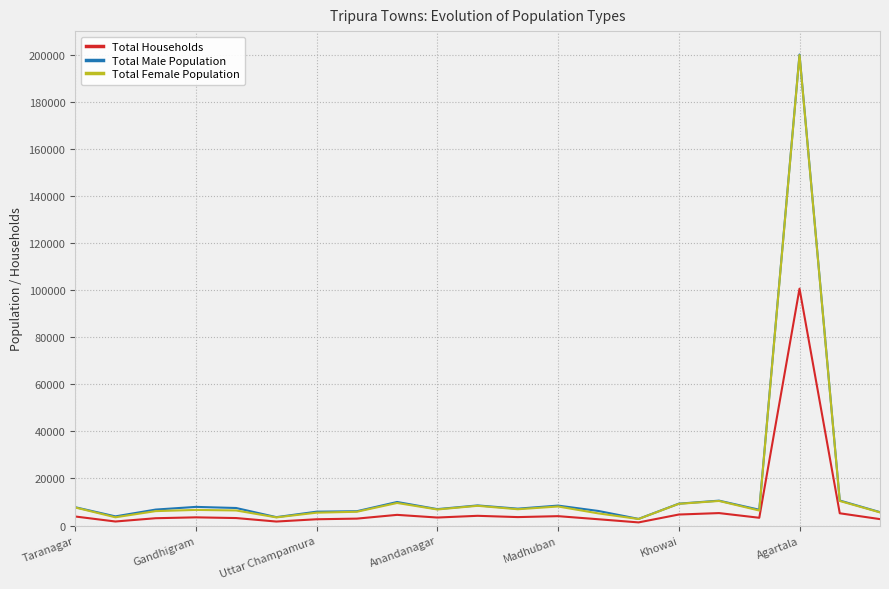

What is the maximum value for Total Households?

100650